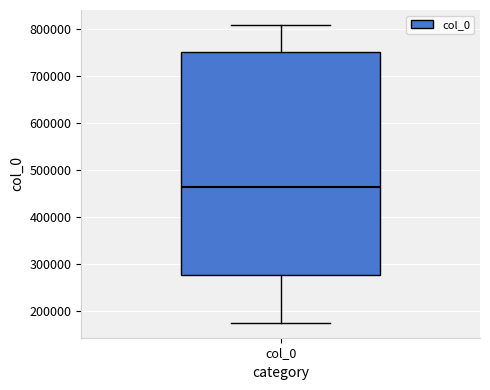

Transcribe this box plot: give where the median line is, the range the box spans, and where the two whiskers end, as read against the y-axis. The values are not printed on the chart, so give them approximately, as read against the axis.

median 460000, box 280000 to 750000, whiskers 180000 to 810000